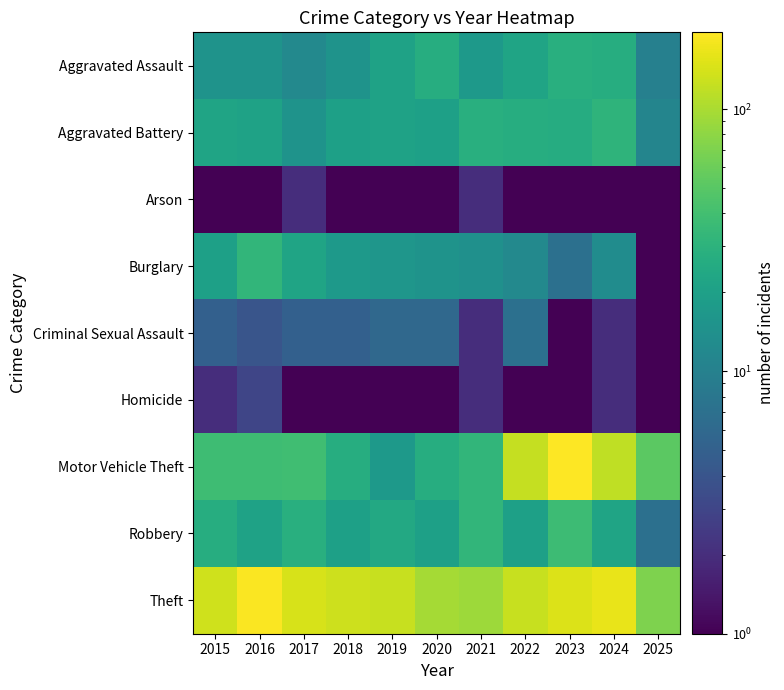

What is the maximum value shown in the chart?

196.0